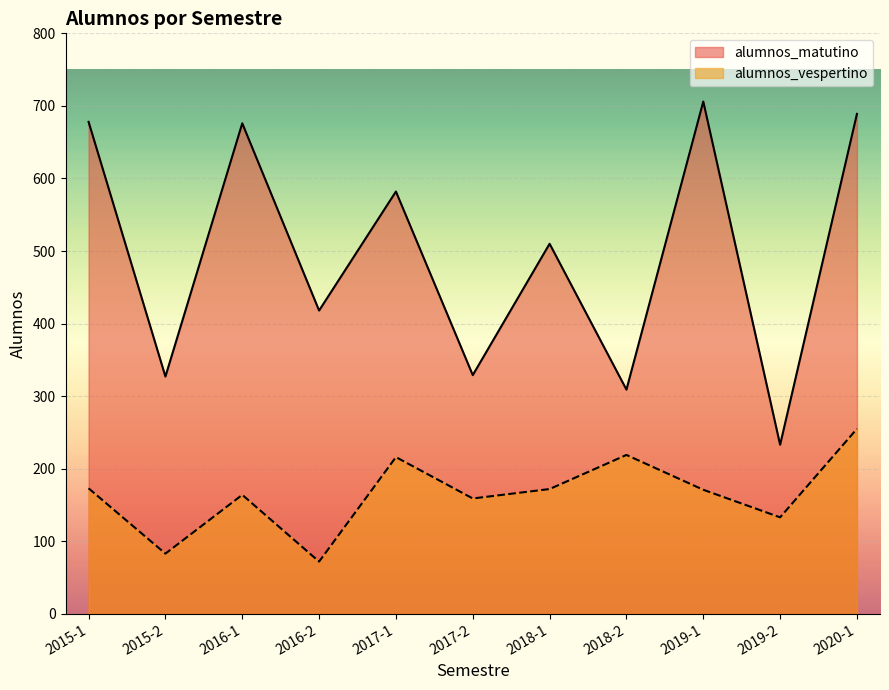

List the labels in order of alumnos_vespertino value, largest first.

2020-1, 2018-2, 2017-1, 2015-1, 2018-1, 2019-1, 2016-1, 2017-2, 2019-2, 2015-2, 2016-2